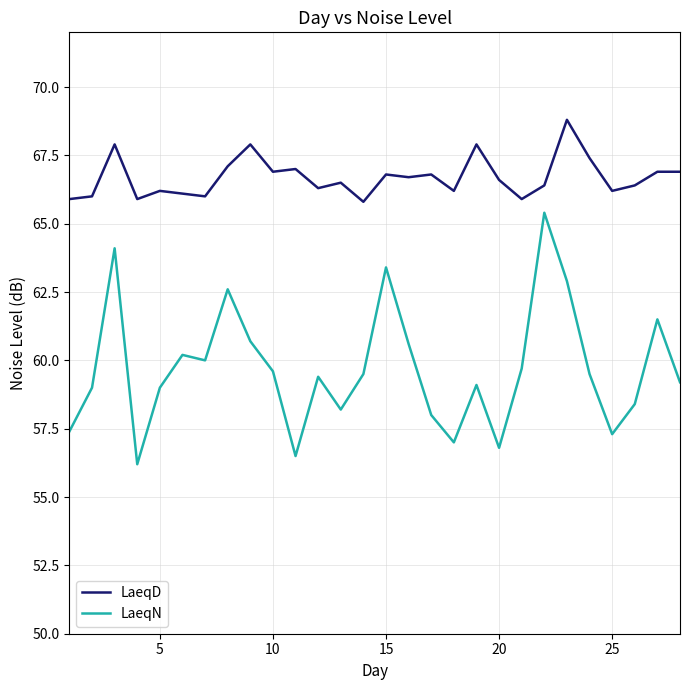

What is the minimum value shown in the chart?

56.2